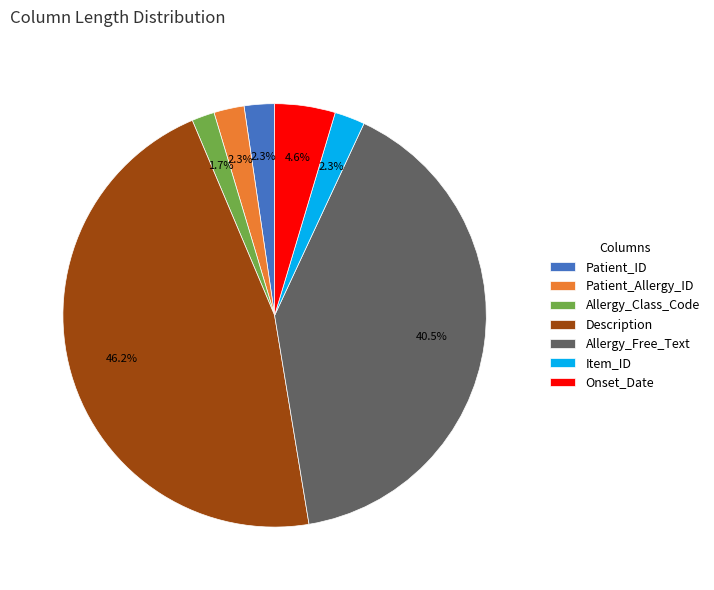

What percentage is the Onset_Date slice, to the nearest percent?

5%